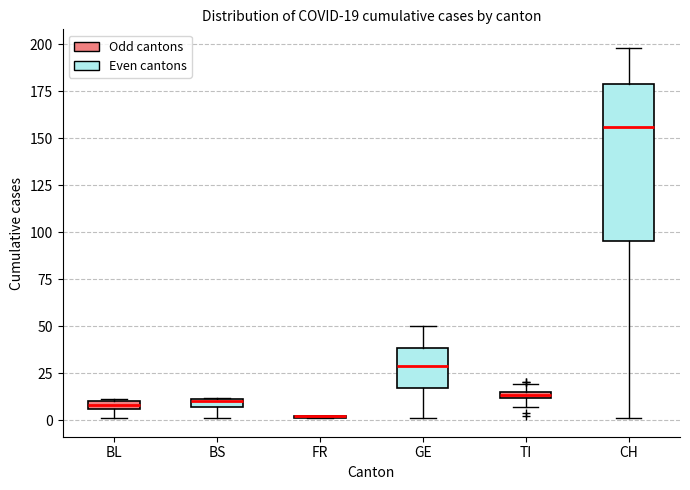

Which box is the tallest, from its lower edge to its upper edge?

CH